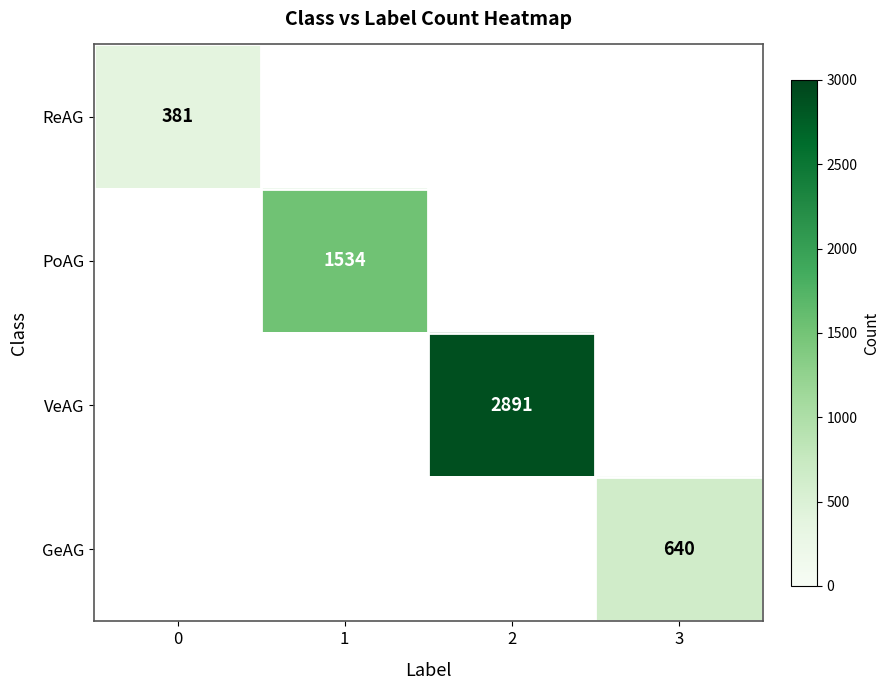

Which category has the highest value across all series?

2